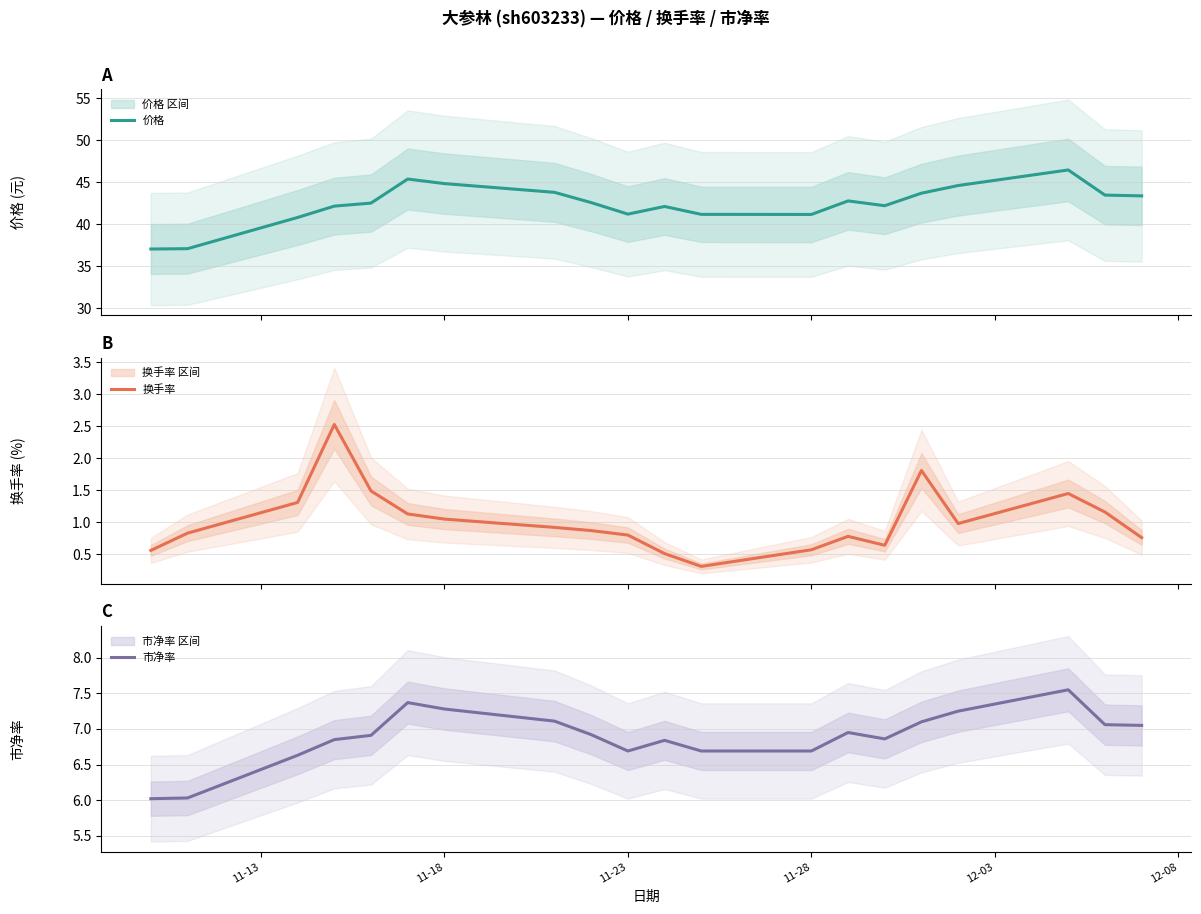

What is the maximum value for 价格?

46.5